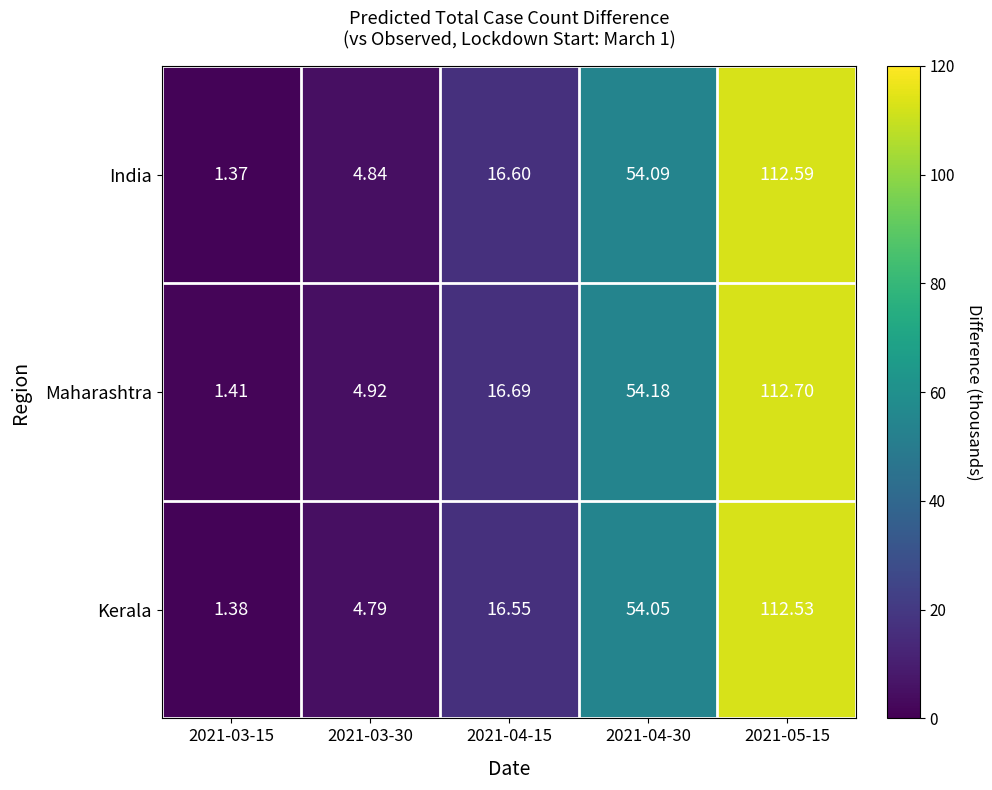

How many categories are shown in the chart?

5